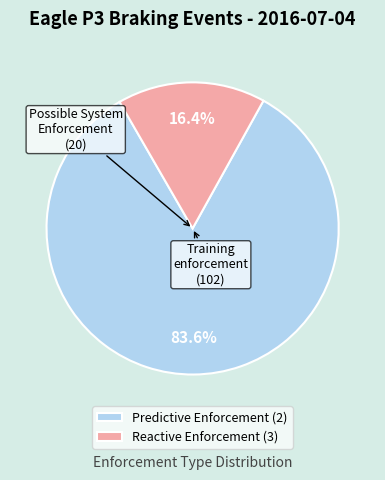

Combined, what portion of the pie is Predictive Enforcement (2) and Reactive Enforcement (3)?

100.0%